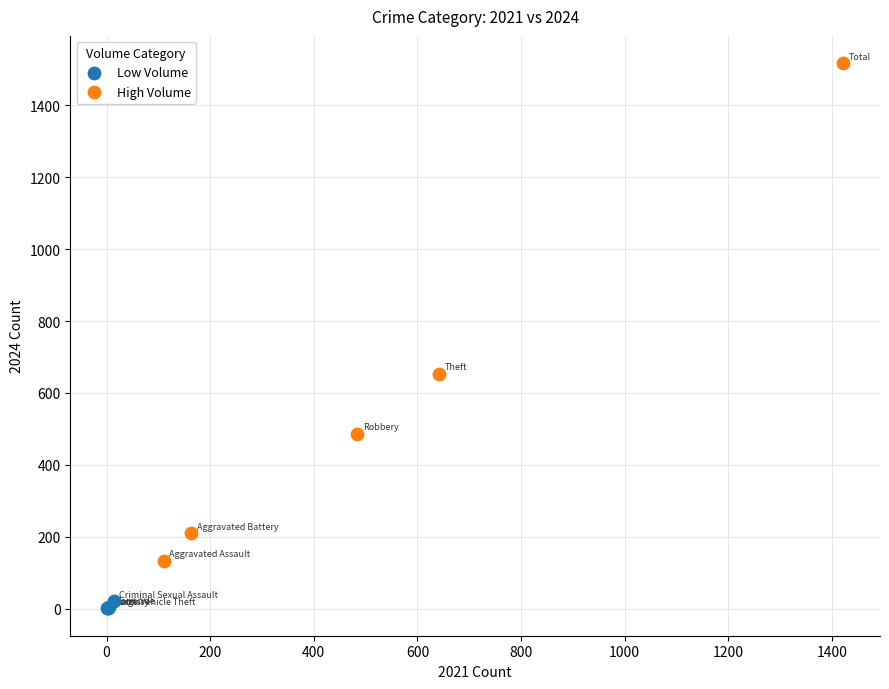

Which series contains the lowest Y value?

Low Volume